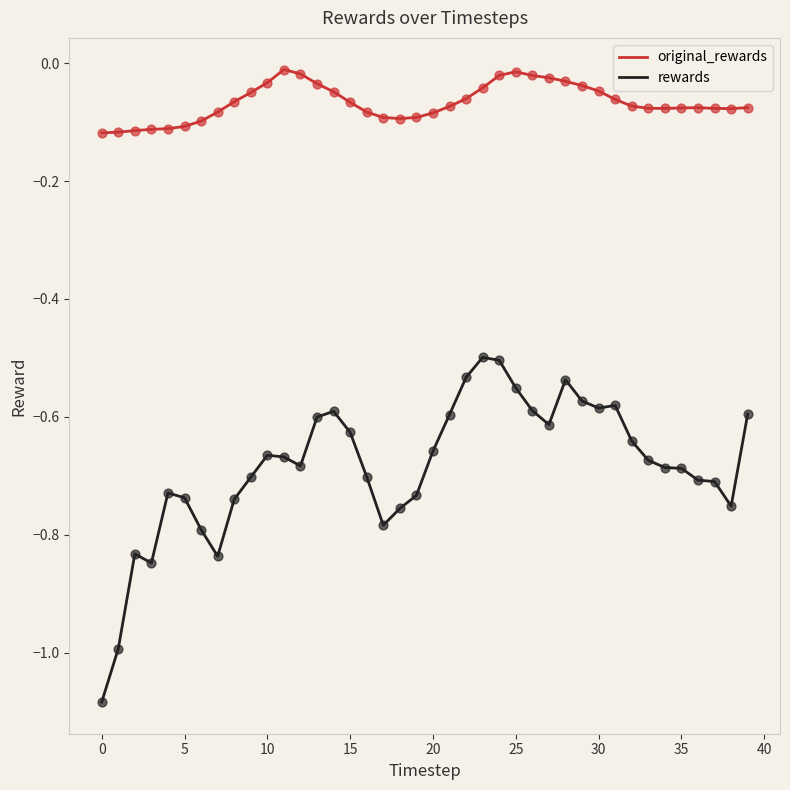

Which series has the largest total across all categories?

original_rewards